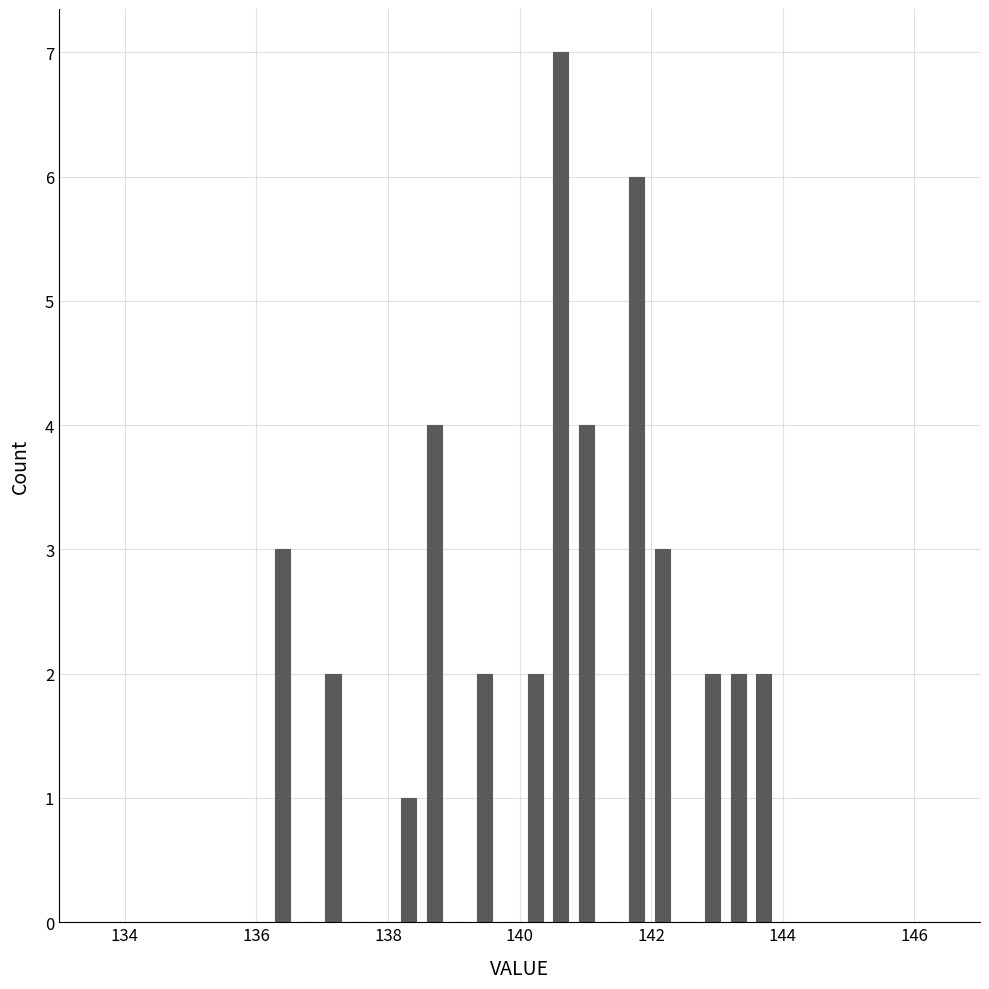

Read against the x-axis, roughly where is the centre of the tallest bar?

140.6